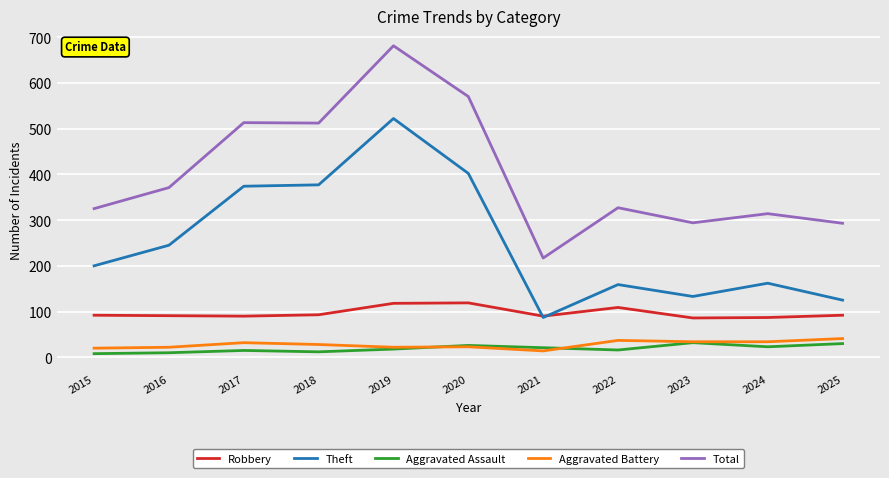

Rank the series at 2022 from lowest to highest value.

Aggravated Assault, Aggravated Battery, Robbery, Theft, Total